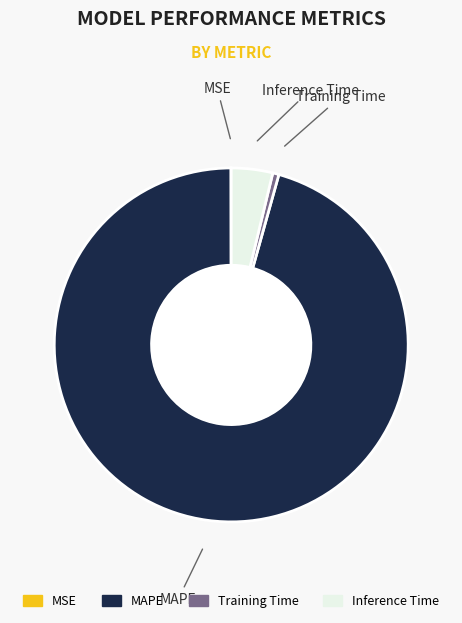

True or false: Training Time accounts for 1% of the total.

True